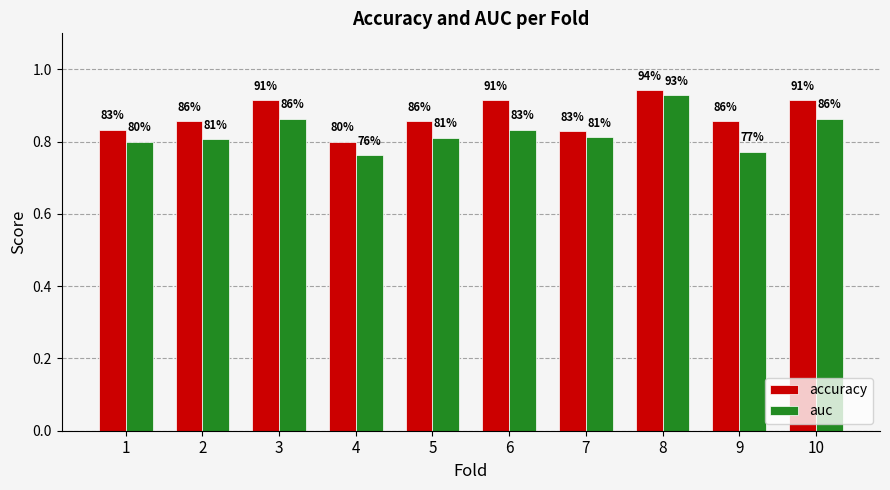

How many bars are there in total?

20